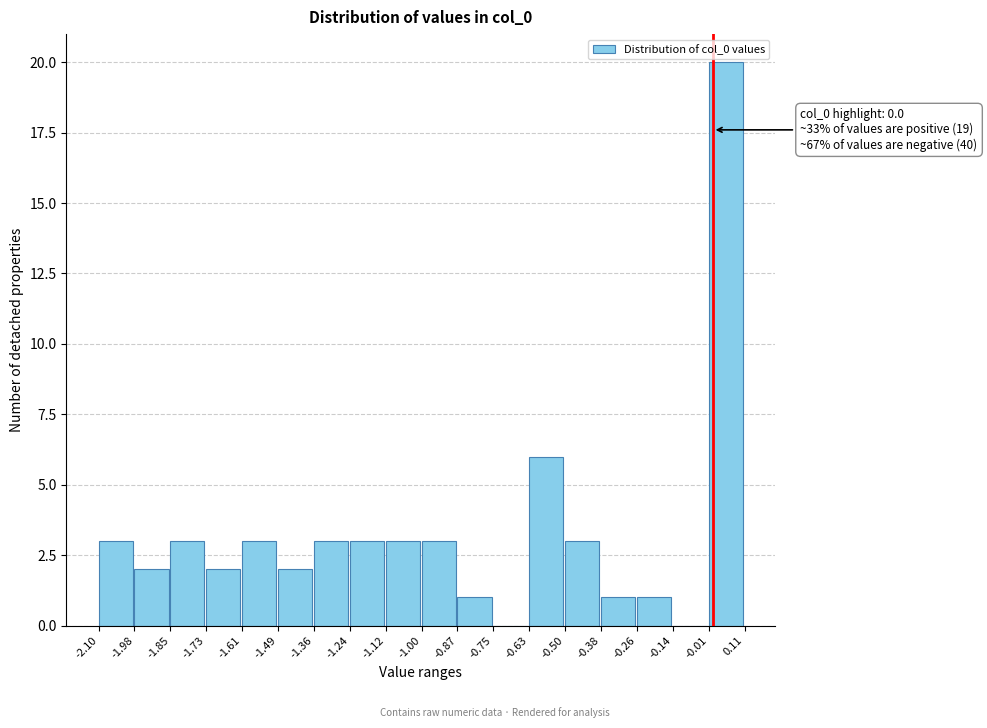

Over which range of the x-axis is the bar tallest?

-0.01 to 0.11